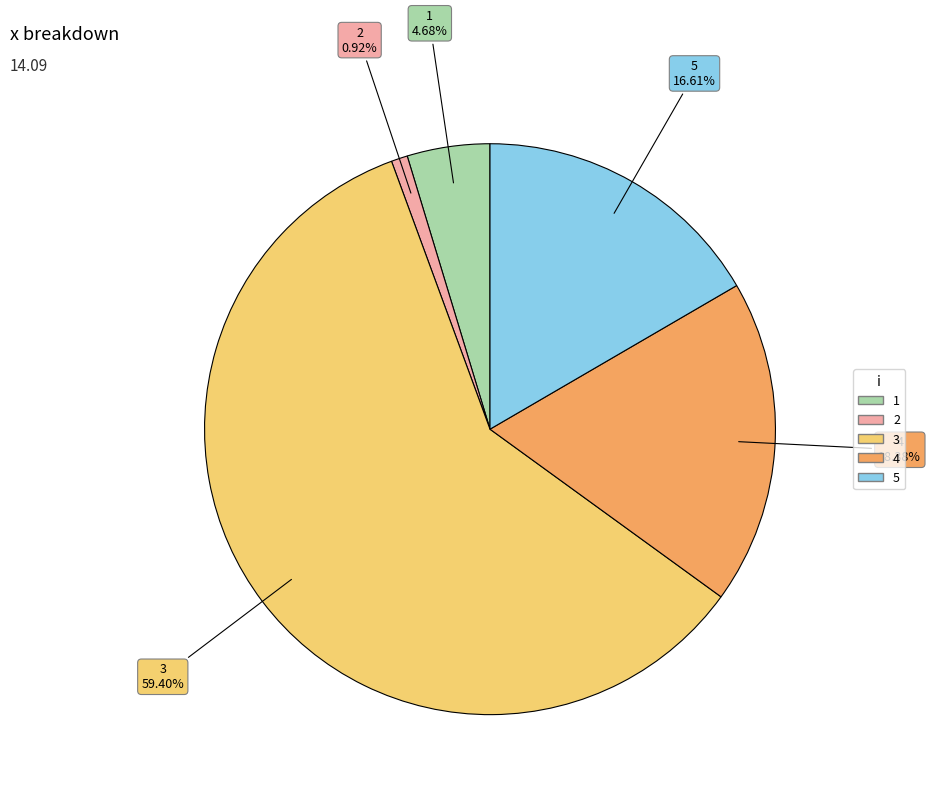

Which category accounts for the majority?

3